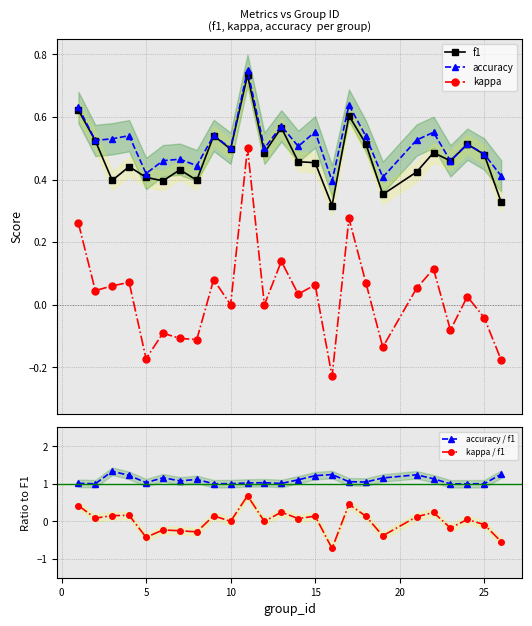

True or false: accuracy / f1 and kappa / f1 intersect in this chart.

False